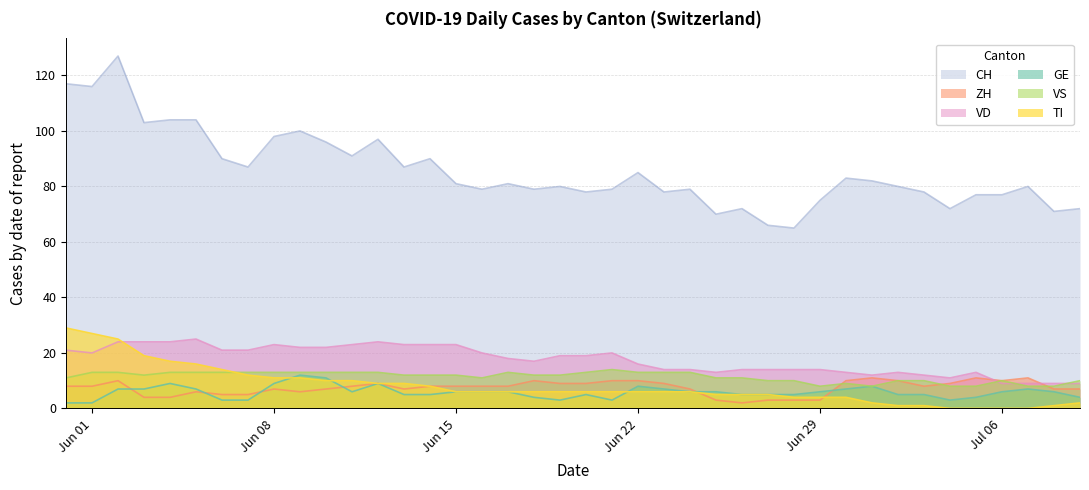

True or false: VD has more than 2 points higher than both neighbors.

True